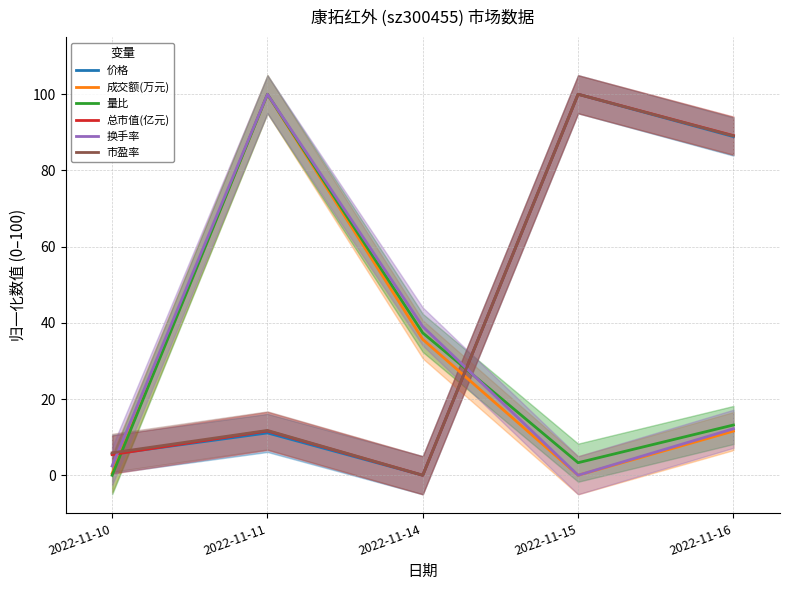

At which category does 总市值(亿元) reach its first local valley?

2022-11-14